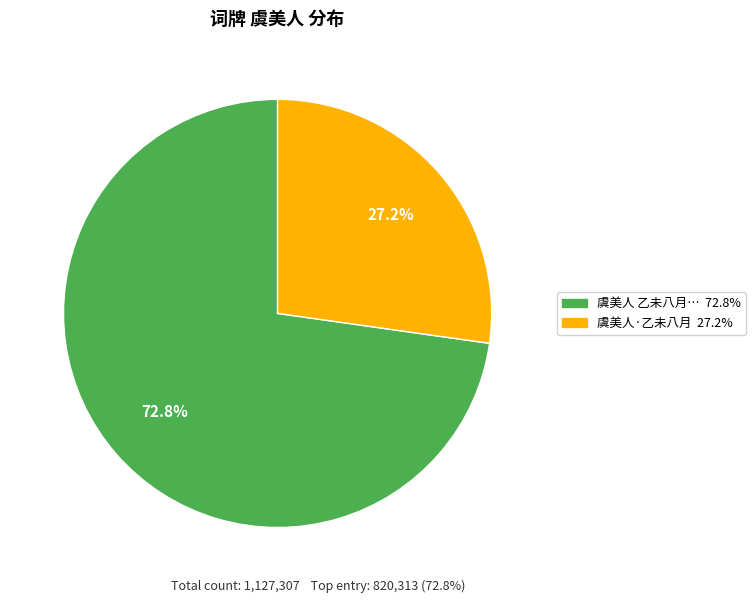

Does any single category account for the majority?

Yes